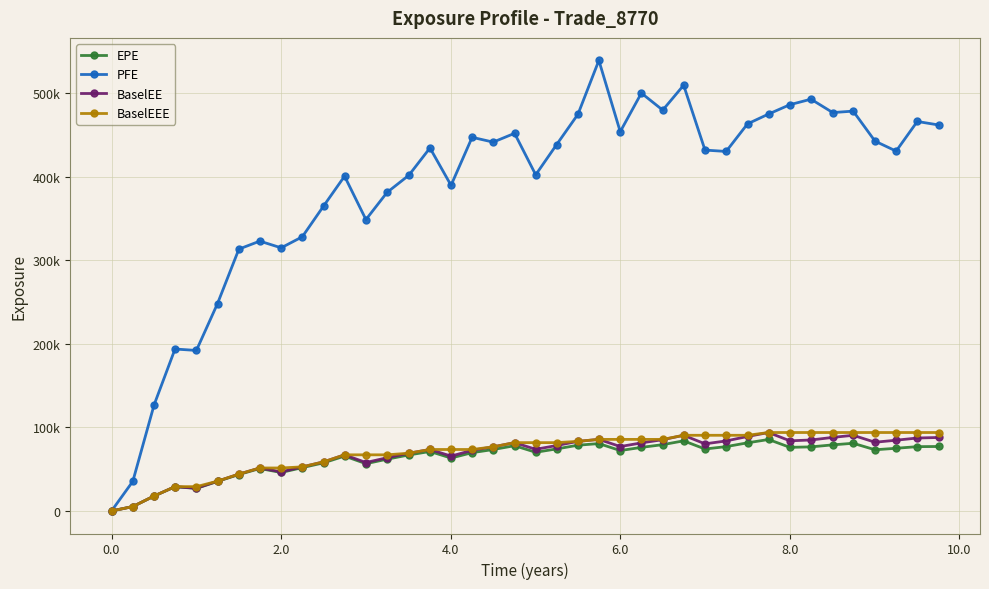

True or false: BaselEEE and EPE intersect in this chart.

False